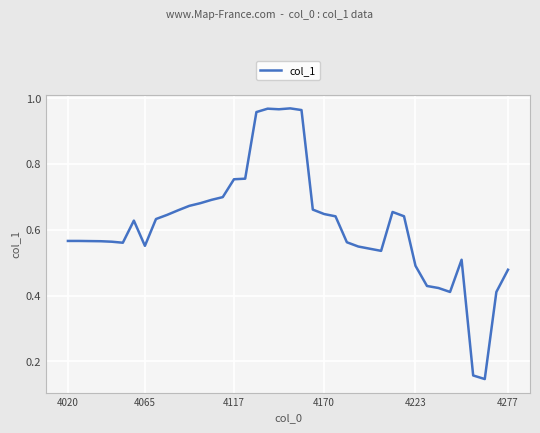

How many interior local peaks (higher than both neighbors) does the data have?

5